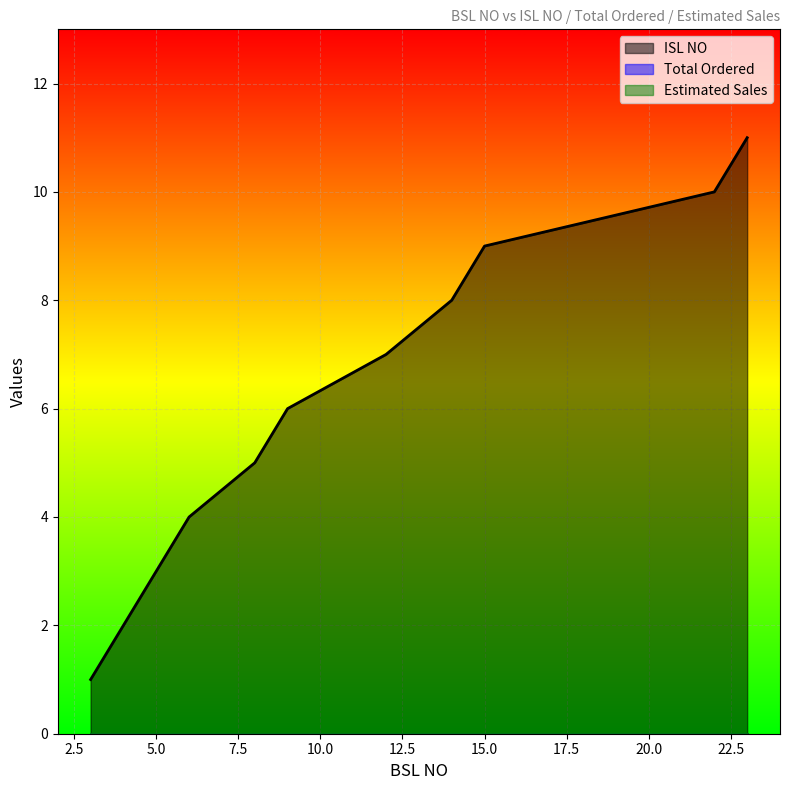

Which has a higher value, 6 or 3?

6